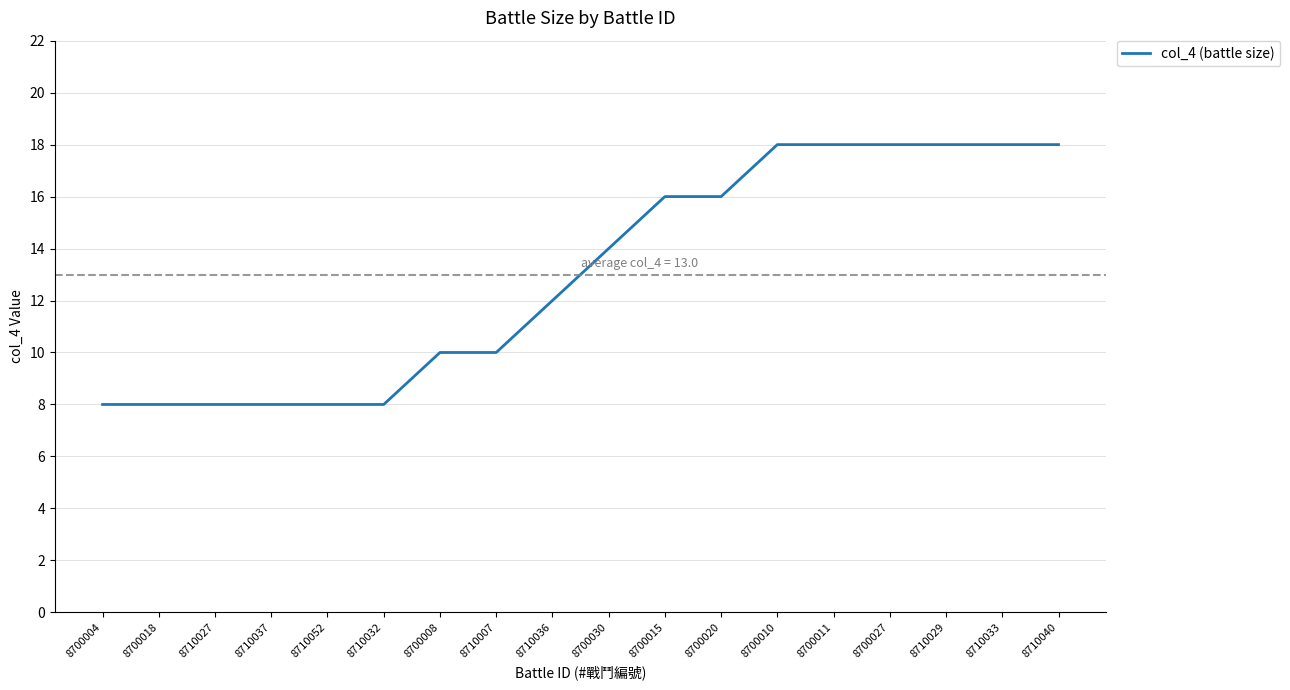

What is the difference between the second highest and minimum values?

10